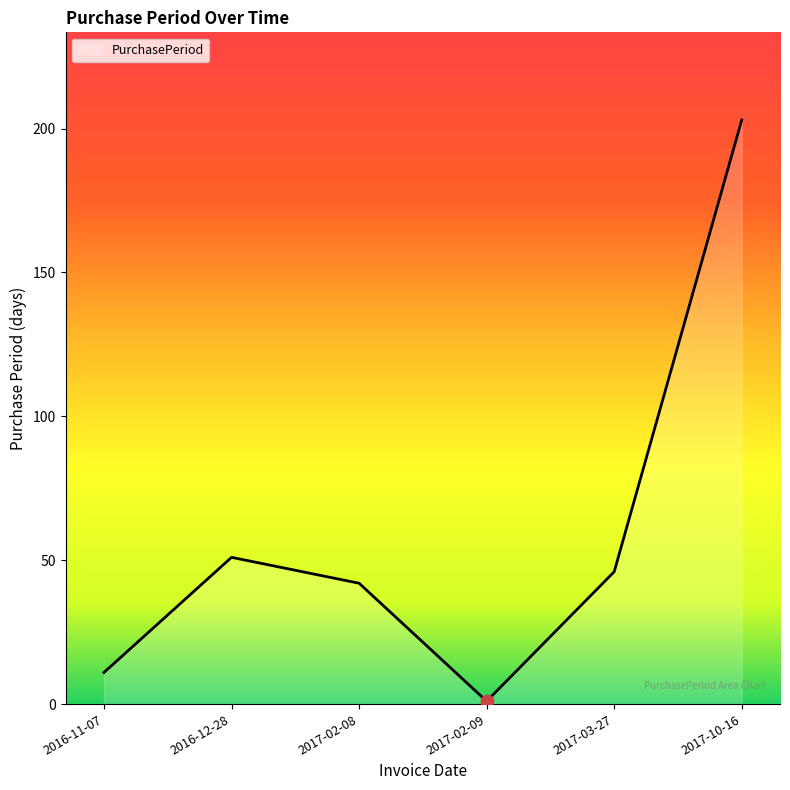

What is the change in value from 2016-12-28 to 2017-02-09?

-50